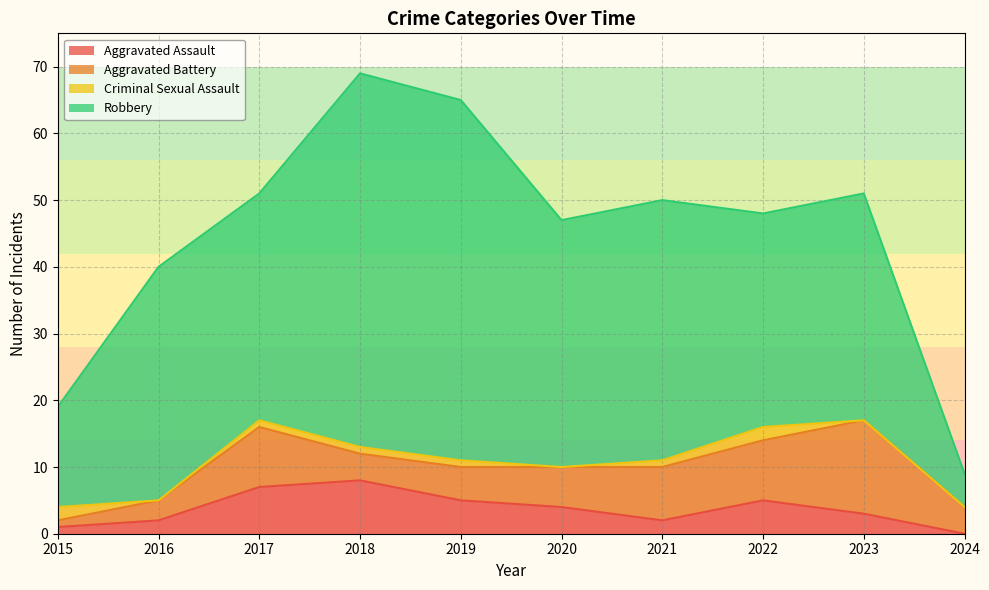

At which category does Aggravated Battery reach its first local valley?

2018